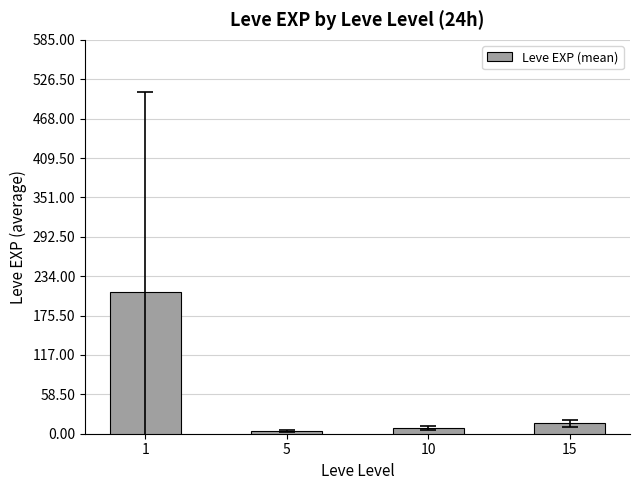

The chart shows a value of 8.2 at 10. True or false?

True